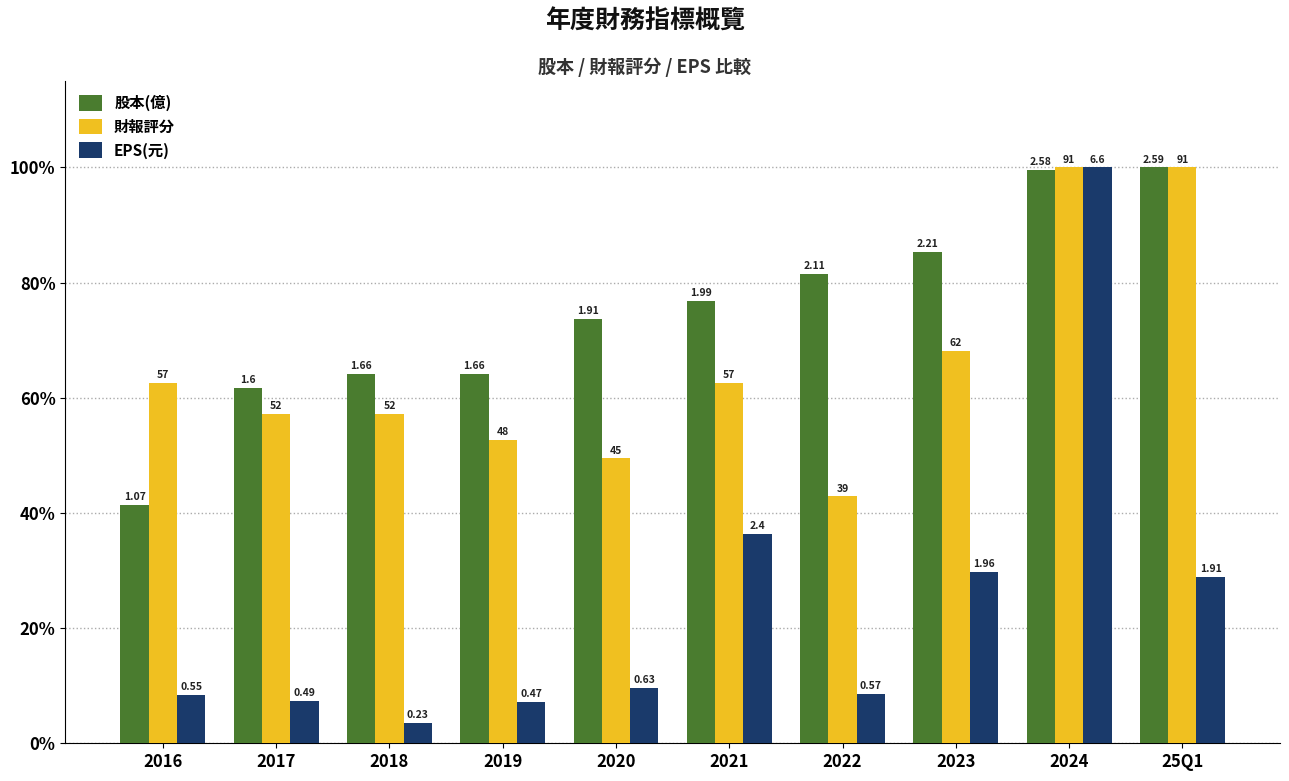

Rank the series at 2016 from highest to lowest value.

財報評分, 股本(億), EPS(元)